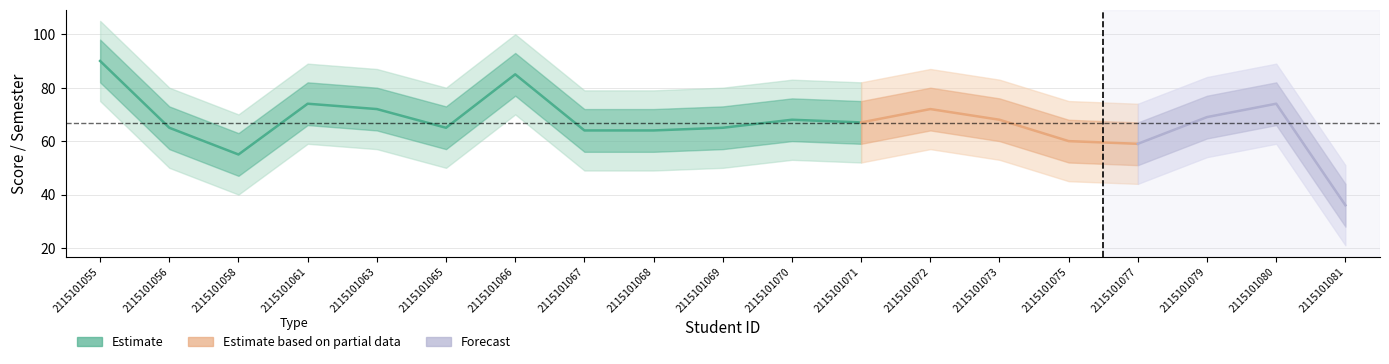

Reading left to right, list all the values displayed in this chart.

Score: 90	65	55	74	72	65	85	64	64	65	68	67	72	68	60	59	69	74	36
Semester: 3	3	3	3	3	3	3	3	3	3	3	3	3	3	3	3	3	3	3